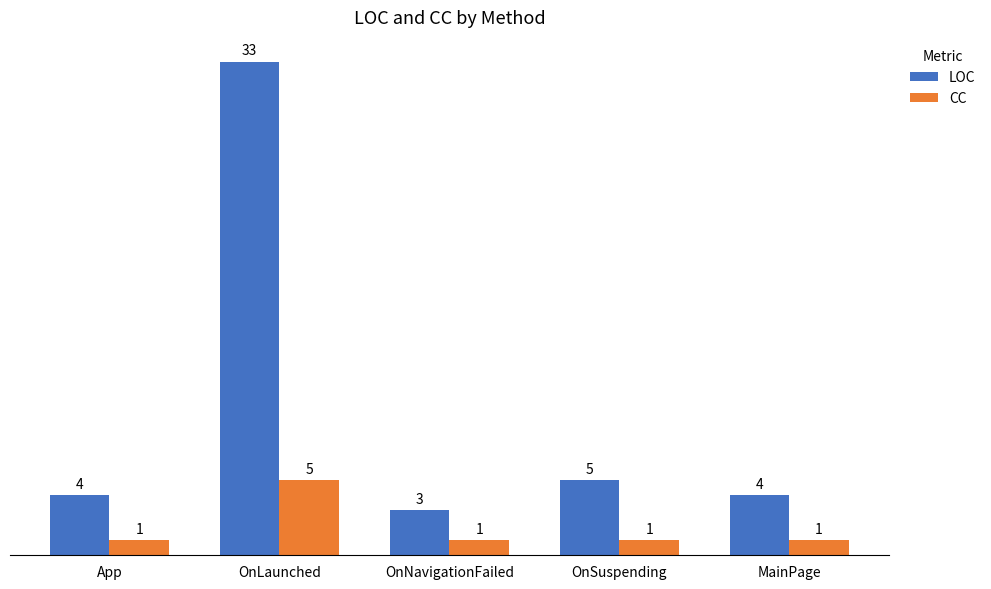

What is the approximate value of CC at OnSuspending?

1